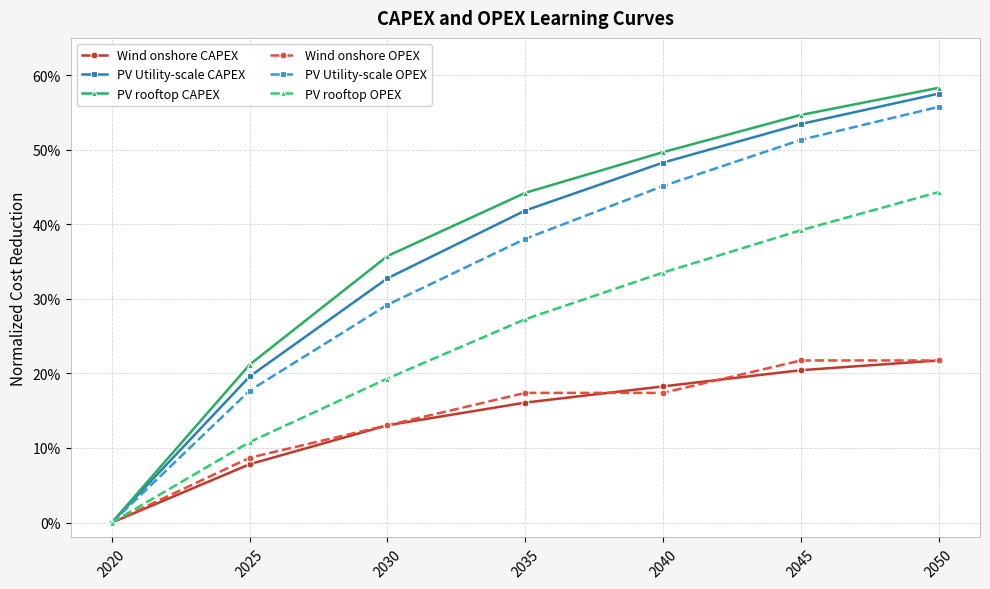

Which series has the largest range (max minus min)?

PV rooftop CAPEX